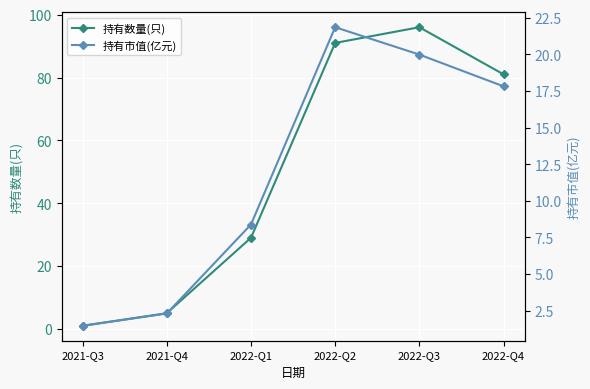

How many lines are shown in the chart?

2